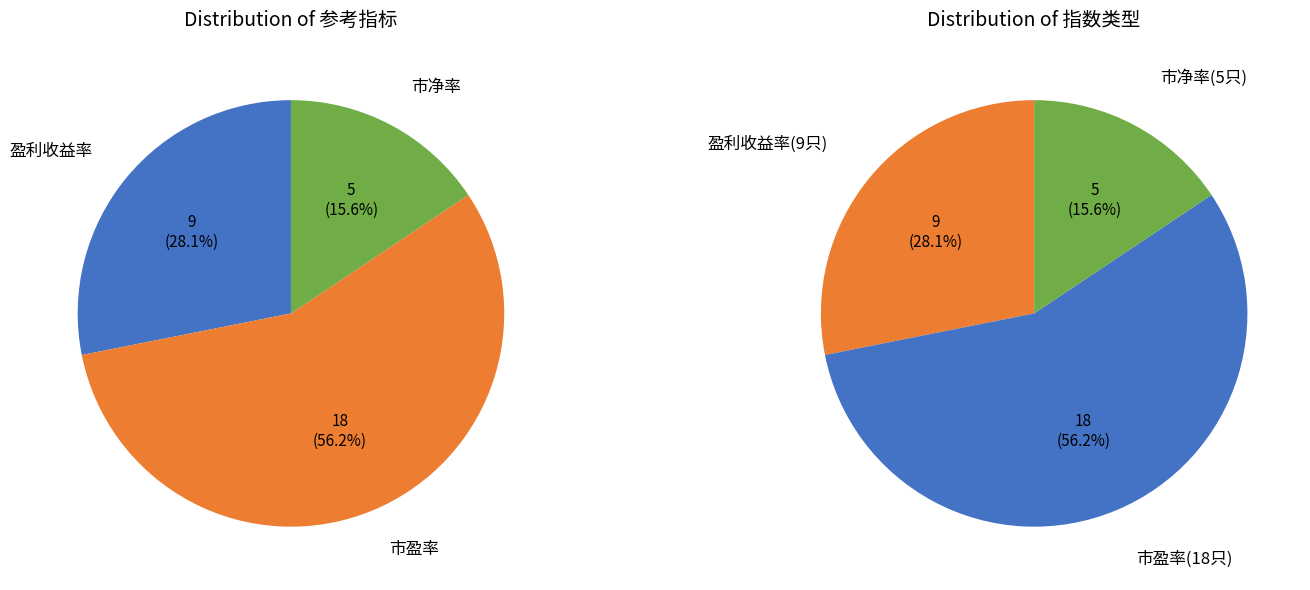

Rank the categories by value from lowest to highest.

市净率, 盈利收益率, 市盈率